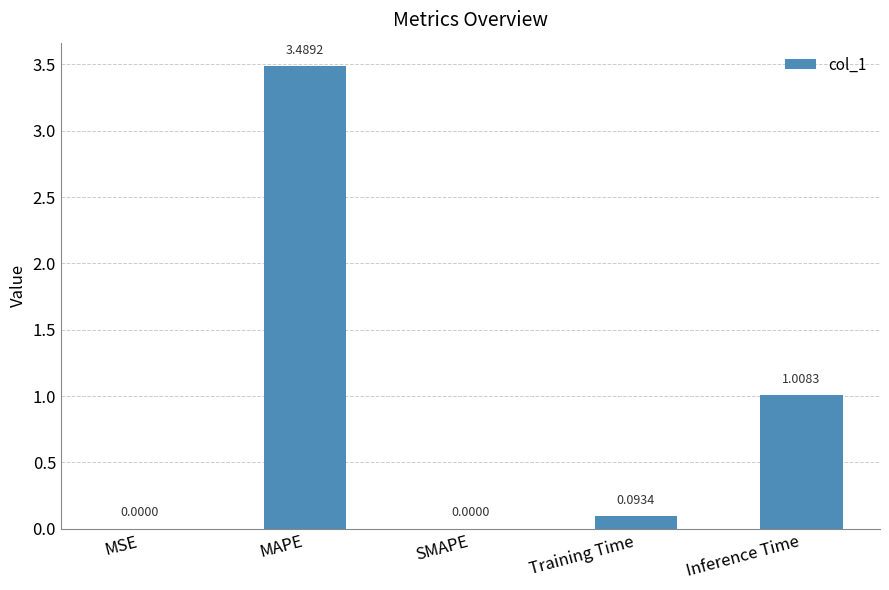

What is the change in value from Training Time to Inference Time?

+0.9